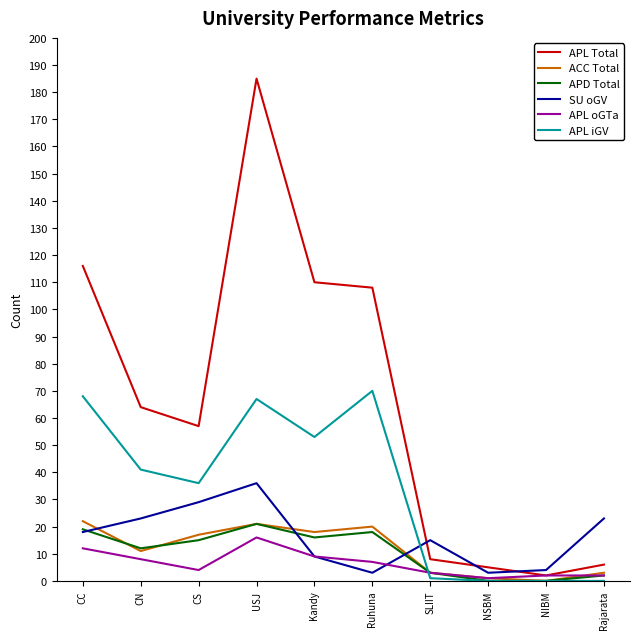

What position from the right is Rajarata?

1